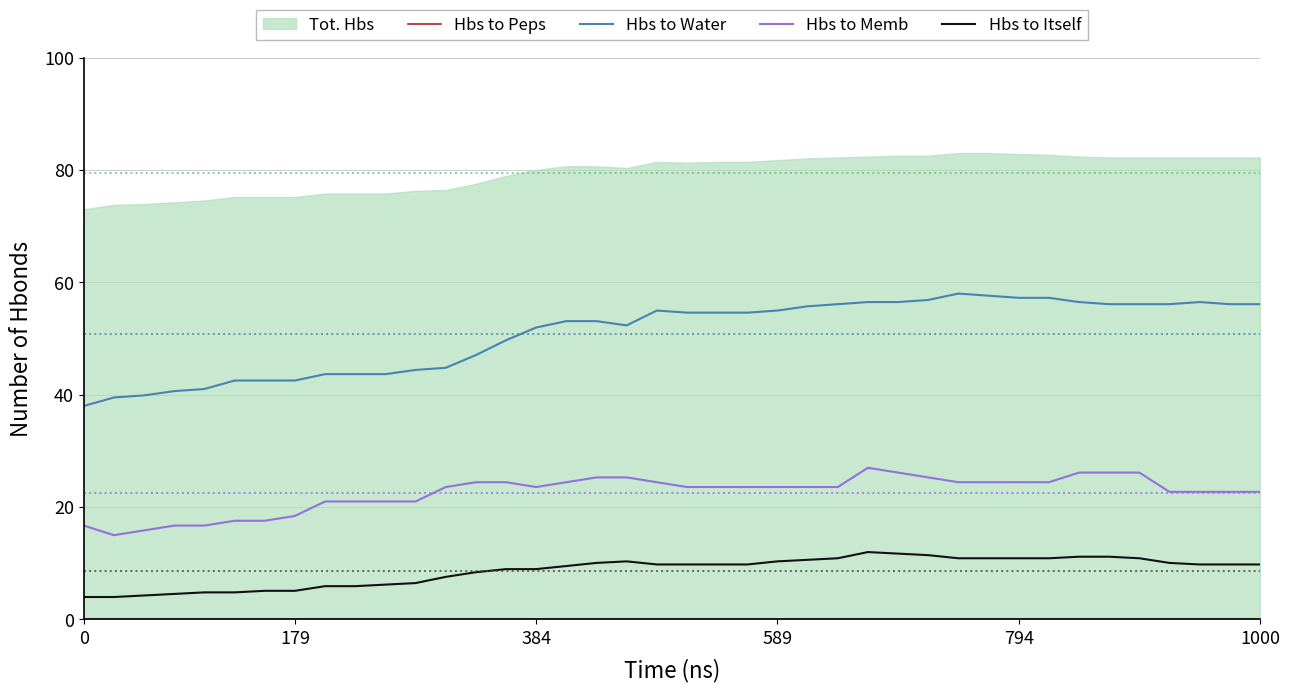

The Hbs to Memb series shows 43.4 at 26. True or false?

False